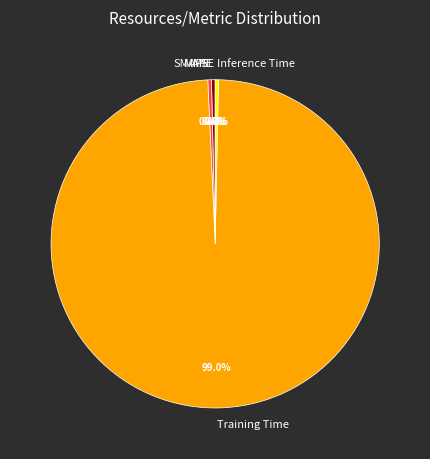

Between Training Time and SMAPE, which is larger?

Training Time